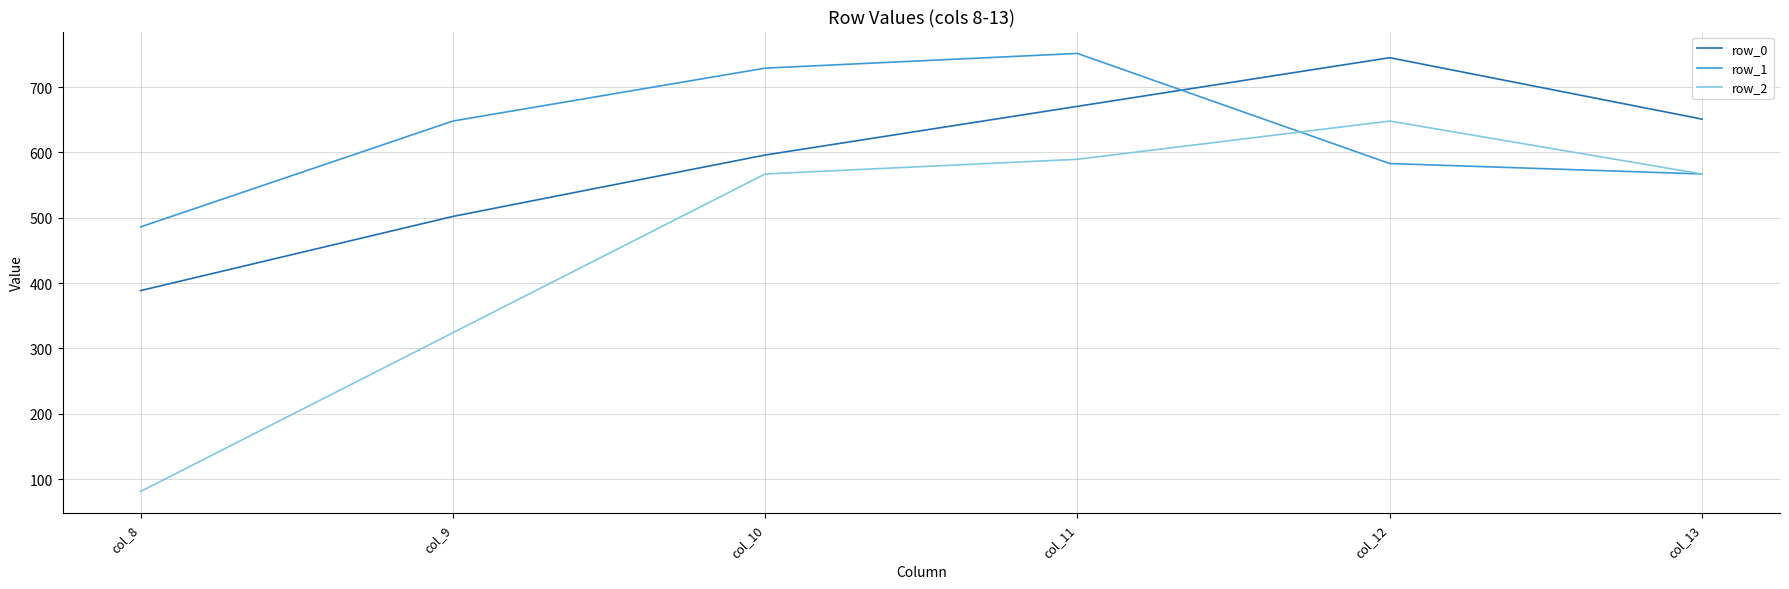

The row_2 series shows 567.0 at col_13. True or false?

True